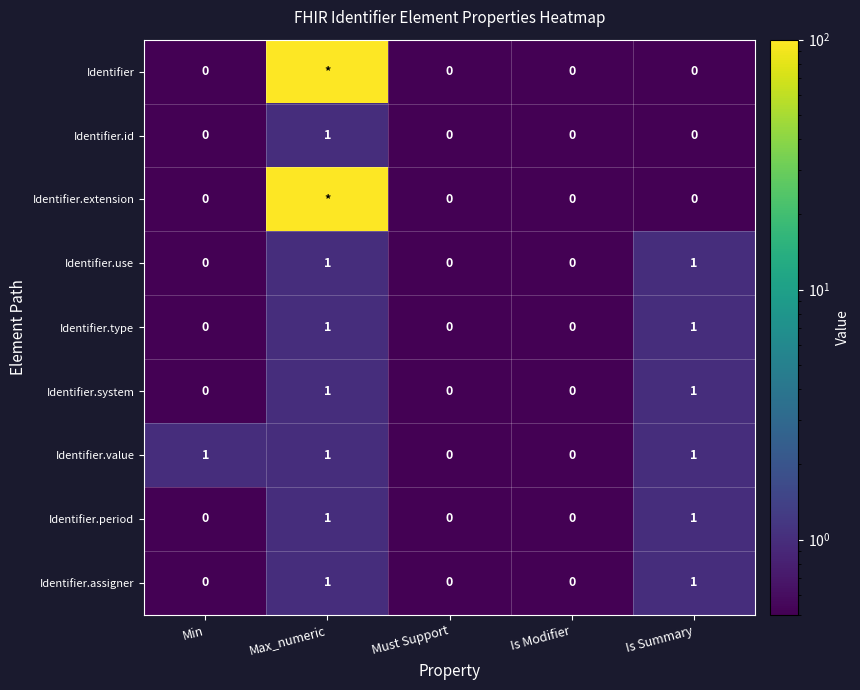

The Identifier.use series shows 0 at Max_numeric. True or false?

False